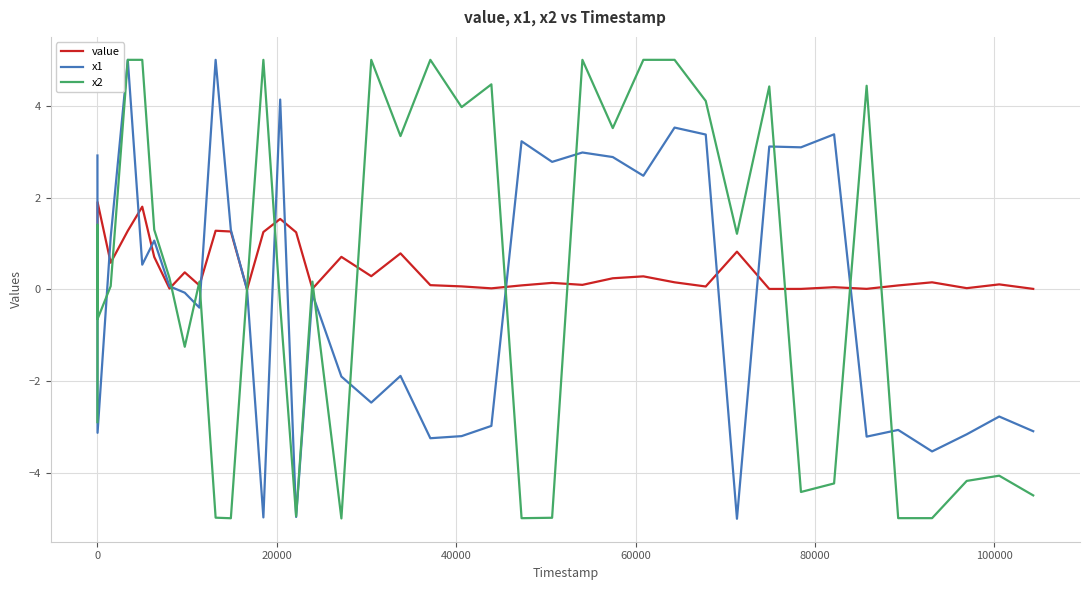

What is the lowest value of the x2 series?

-5.0